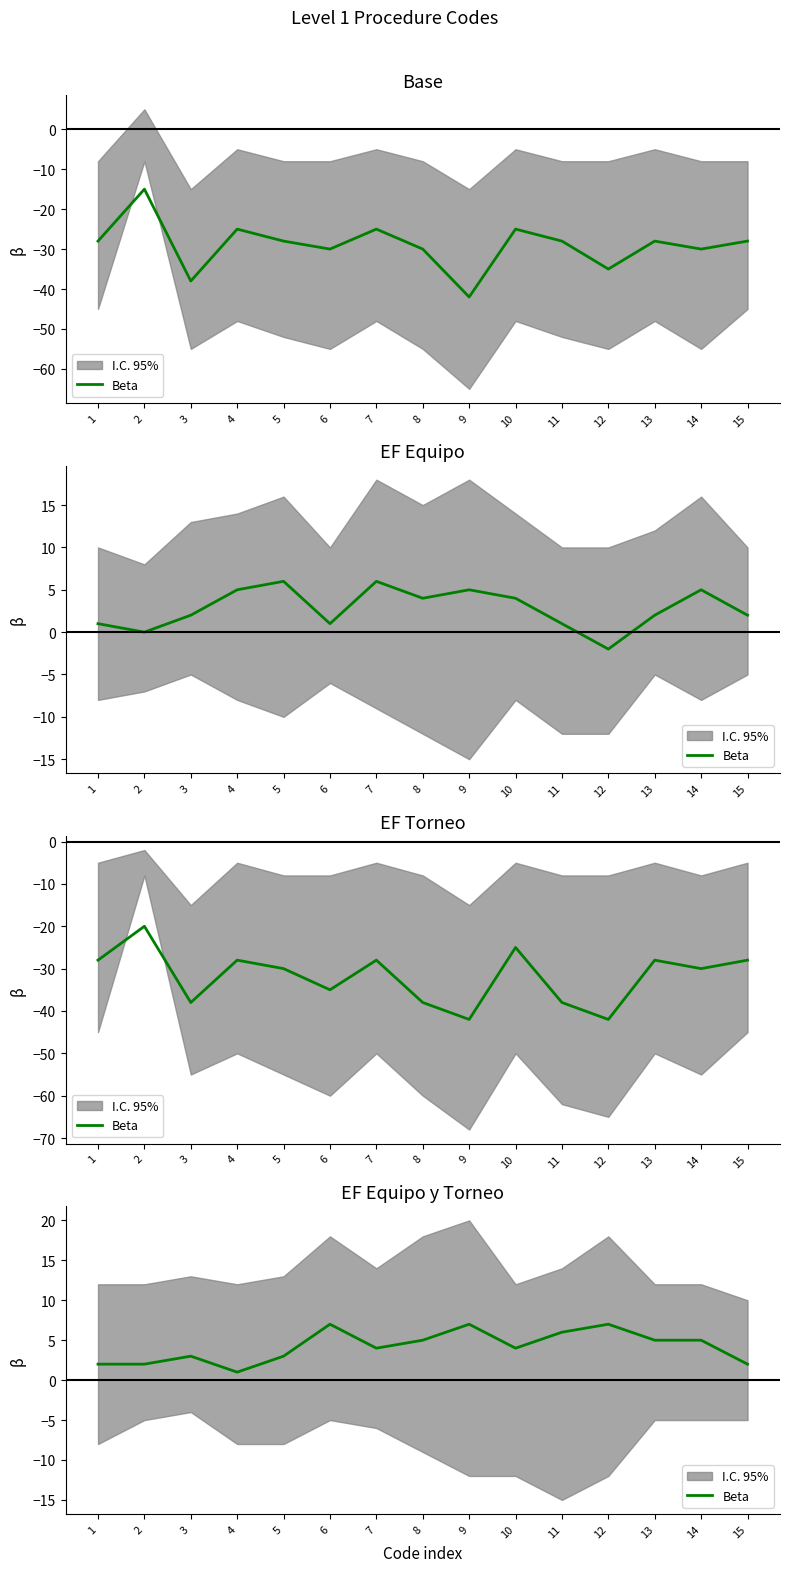

Does the chart display data point markers on the line(s)?

No